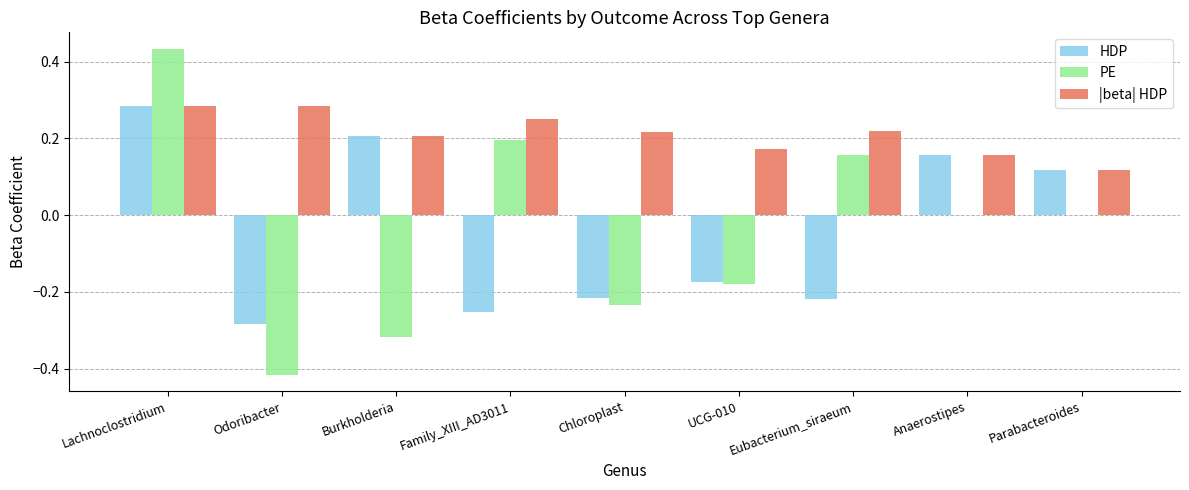

What are all the series names shown in the legend?

HDP, PE, |beta| HDP